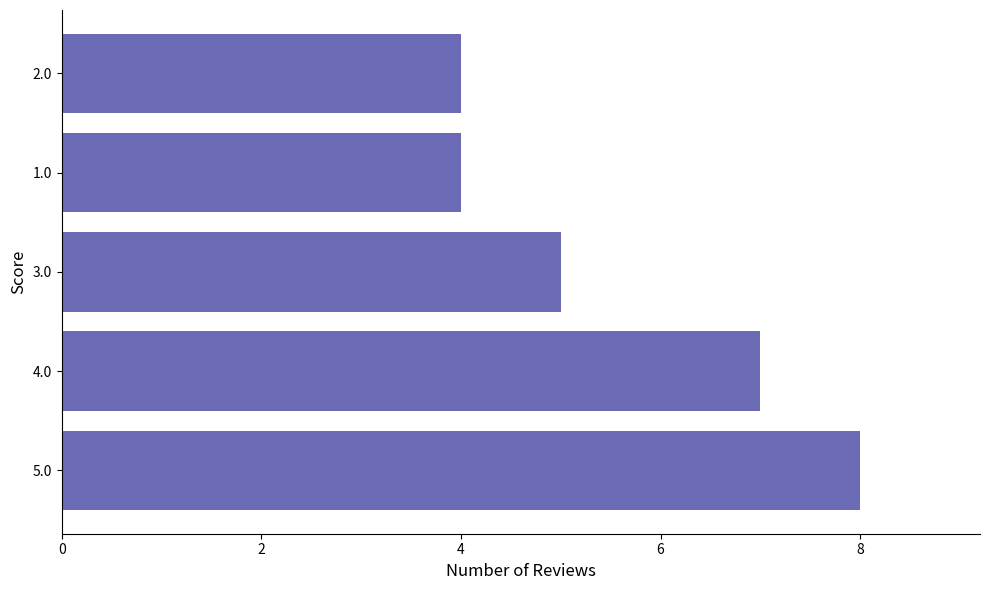

True or false: the data shows 5 at 3.0.

True